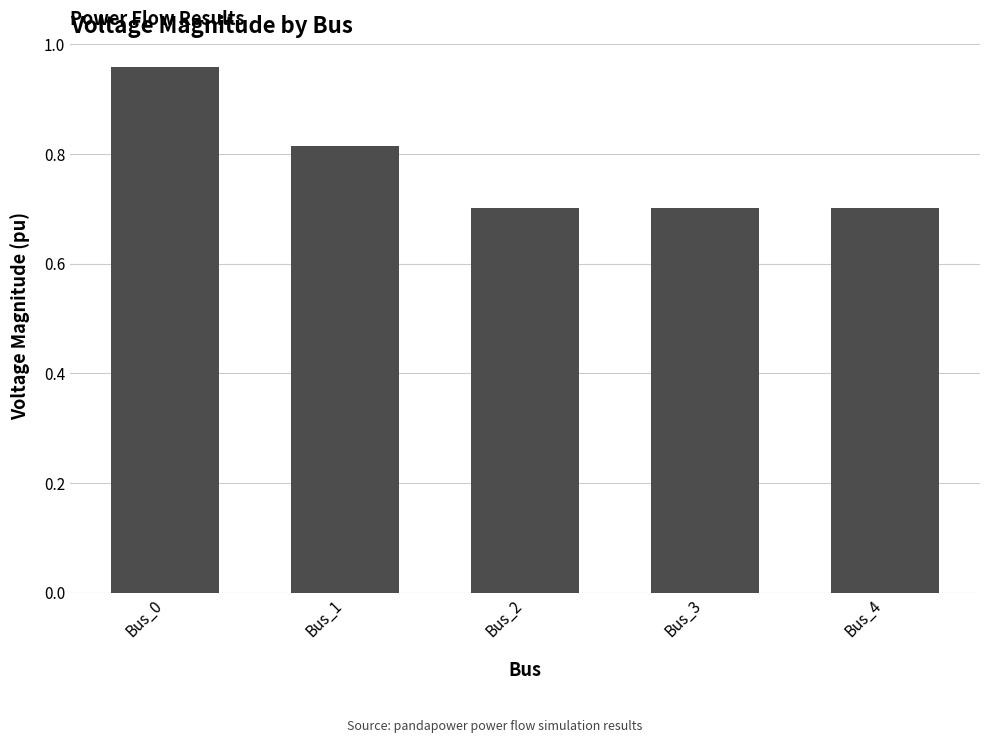

What is the approximate value at Bus_4?

0.7